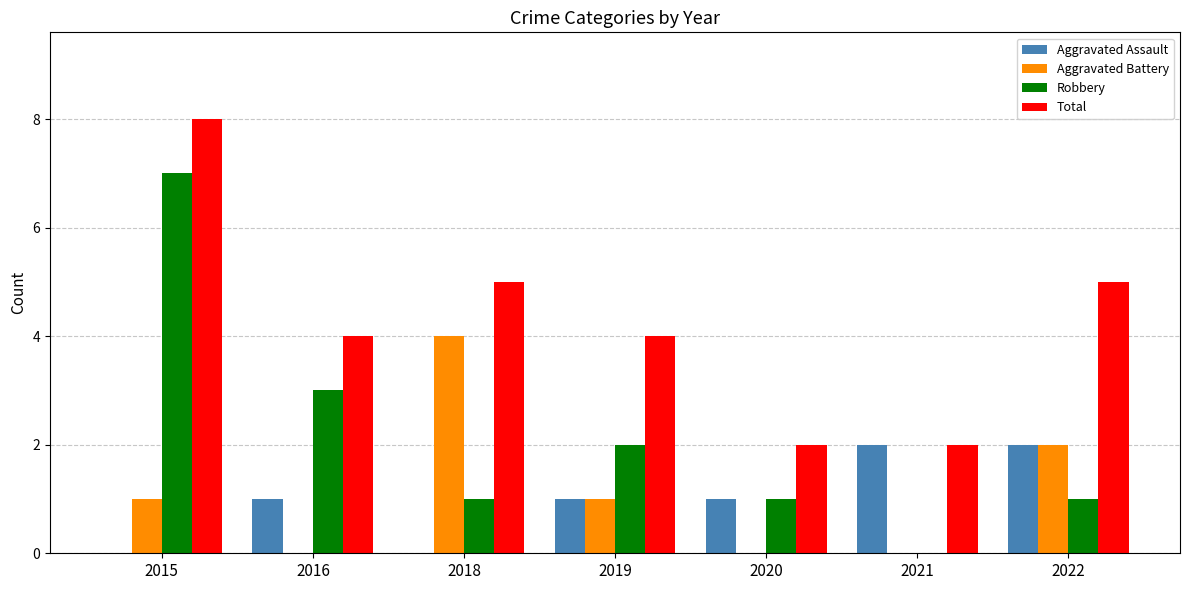

Which series changed the most between 2018 and 2019?

Aggravated Battery